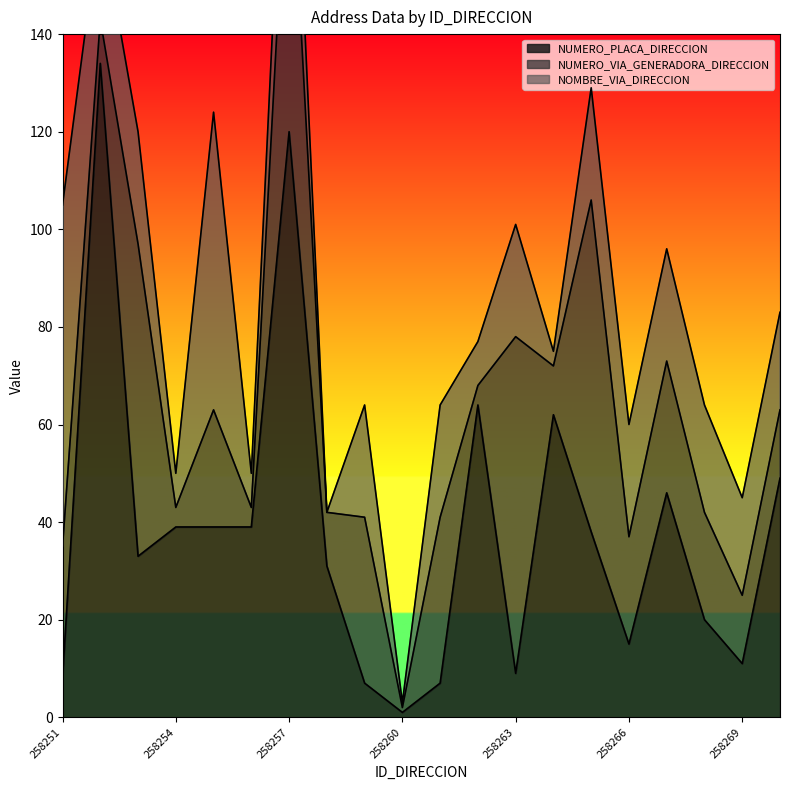

What is the highest value of the NUMERO_PLACA_DIRECCION series?

134